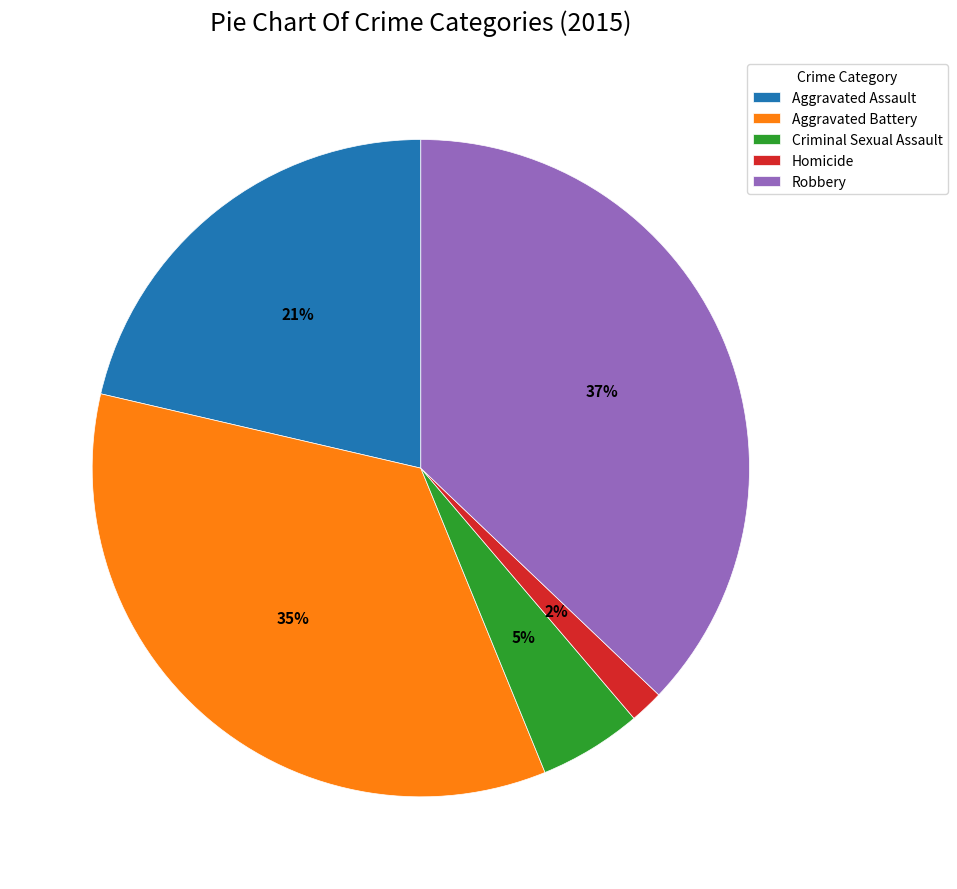

Which has a higher value, Aggravated Battery or Homicide?

Aggravated Battery